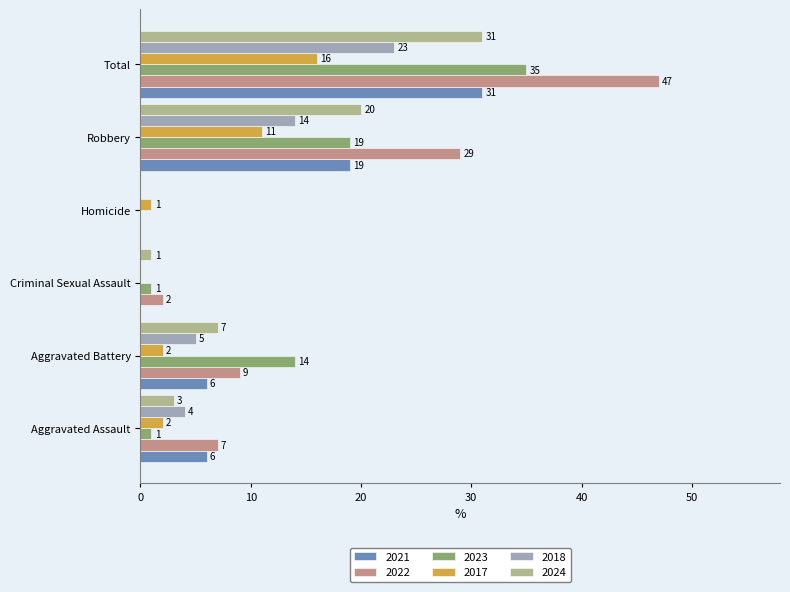

Where is 2024 nearest to the value 15?

Robbery